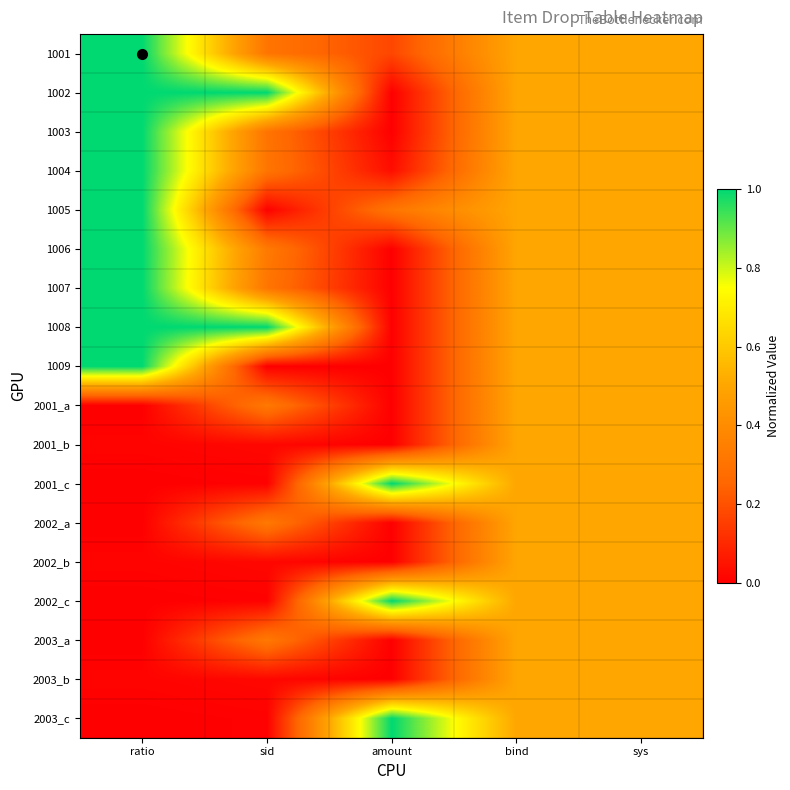

Rank the series at sys from highest to lowest value.

1001, 1002, 1003, 1004, 1005, 1006, 1007, 1008, 1009, 2001_a, 2001_b, 2001_c, 2002_a, 2002_b, 2002_c, 2003_a, 2003_b, 2003_c